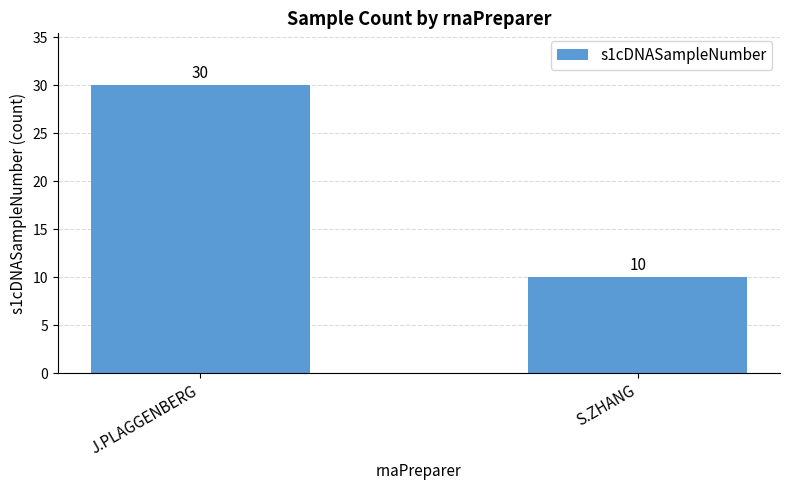

Are the bars horizontal?

No